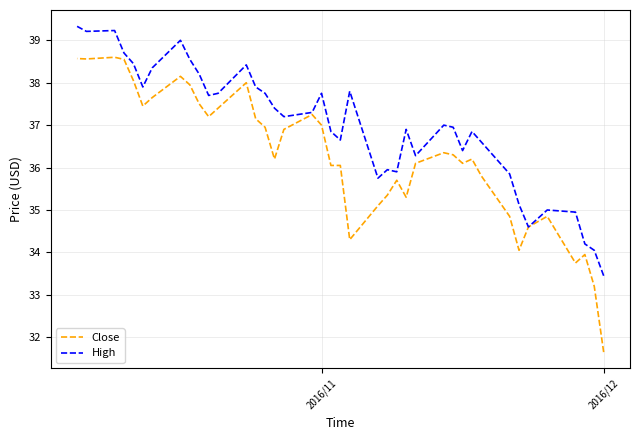

How many values in the Close series are below 36?

14